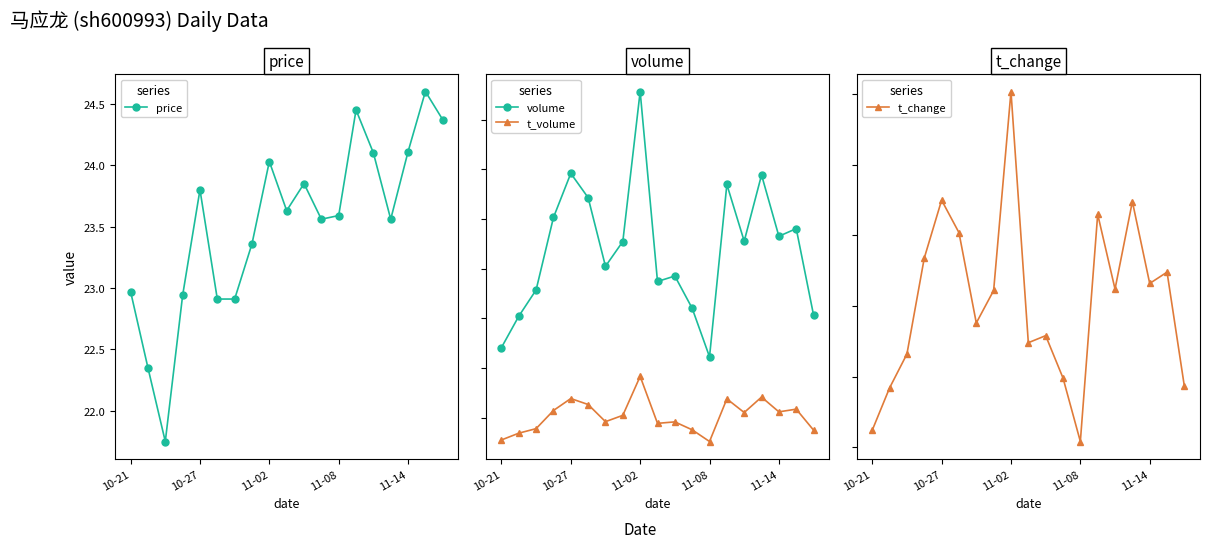

Rank the series by their maximum value, from lowest to highest.

t_change, price, t_volume, volume